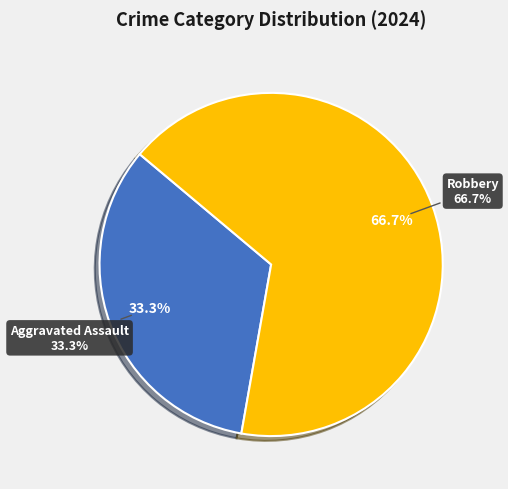

To the nearest percent, what is the difference between the Robbery and Aggravated Assault slice percentages?

33%